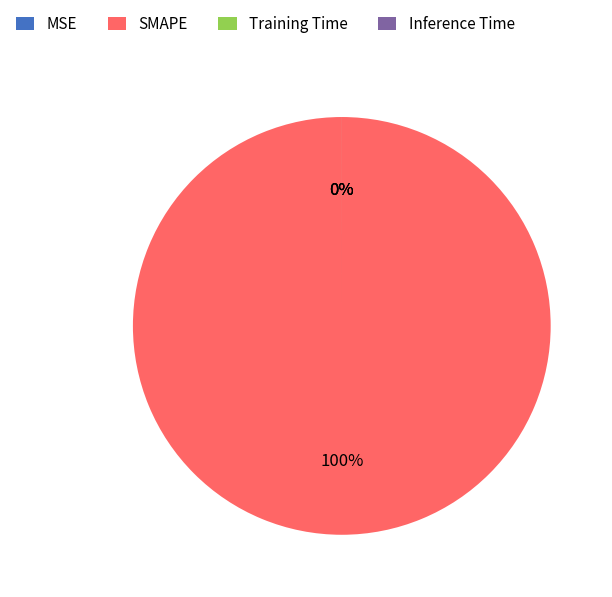

Count the number of slices in the pie.

4